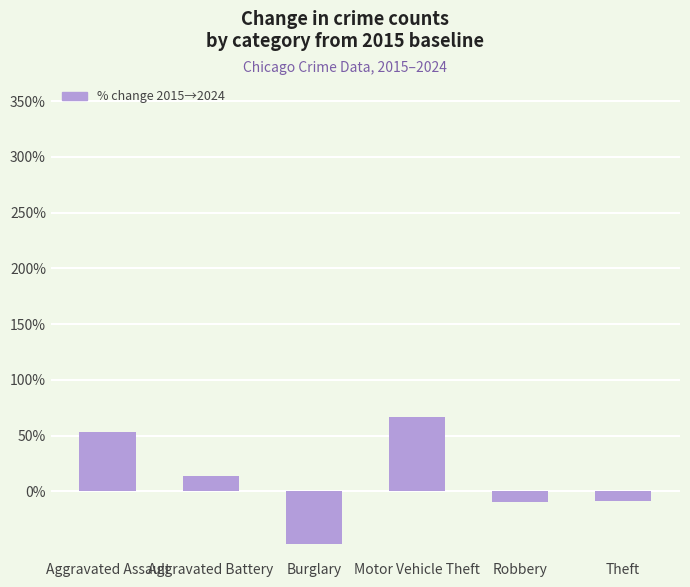

How many values are below 13?

3